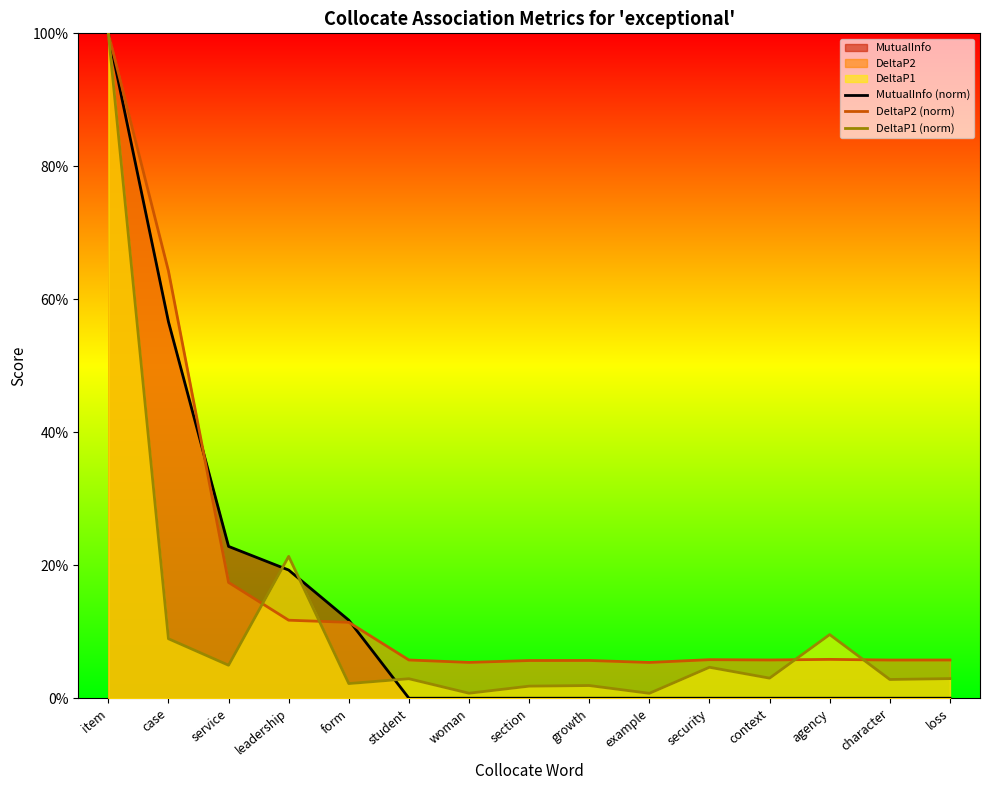

Rank the series at student from highest to lowest value.

DeltaP2 (norm), DeltaP1 (norm), MutualInfo (norm)